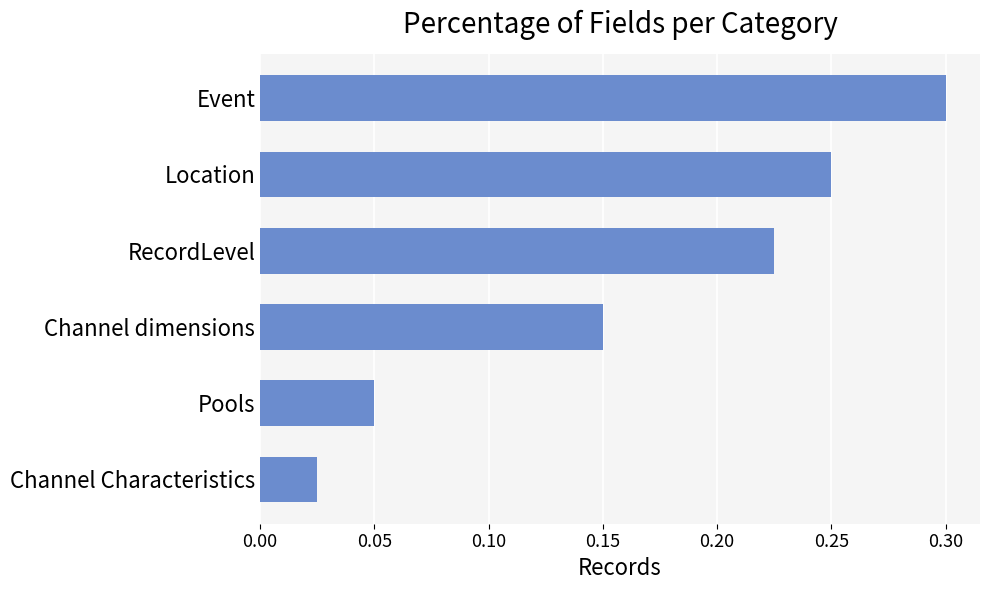

The value at Event is 0.3. True or false?

True